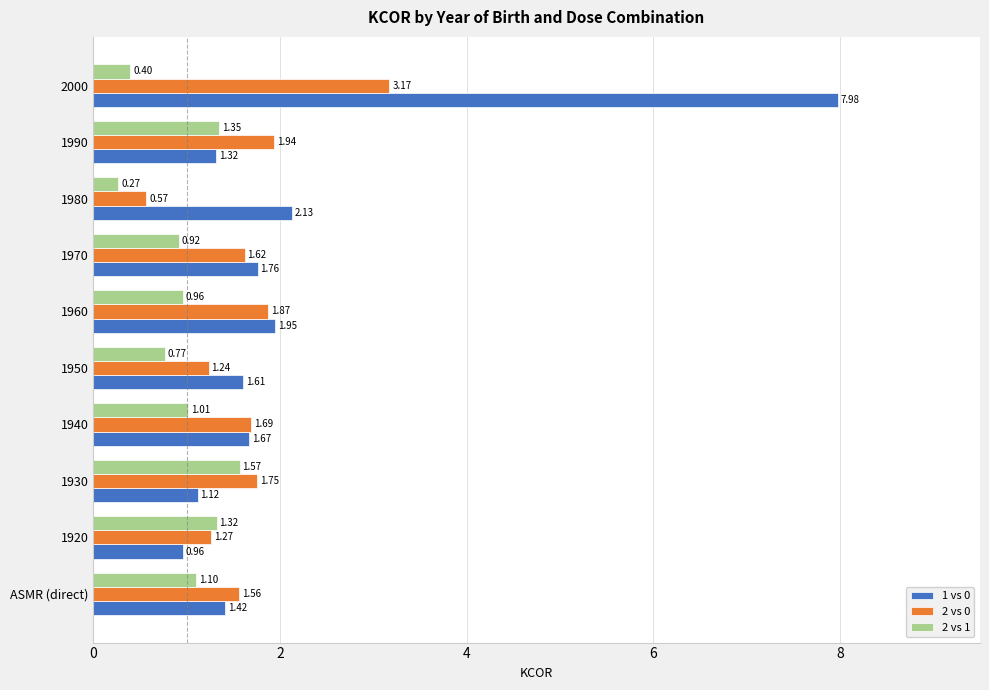

Rank the series by their average value, from lowest to highest.

2 vs 1, 2 vs 0, 1 vs 0